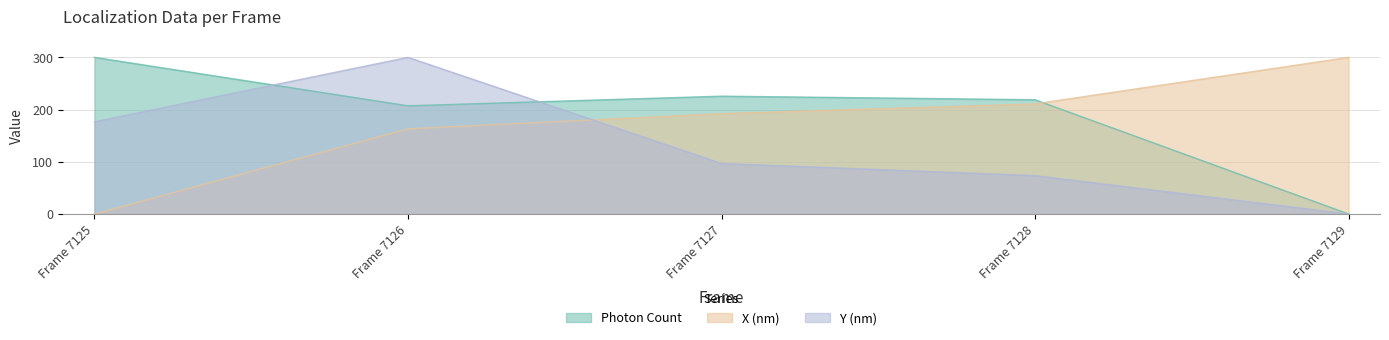

Does the chart display data point markers on the line(s)?

No